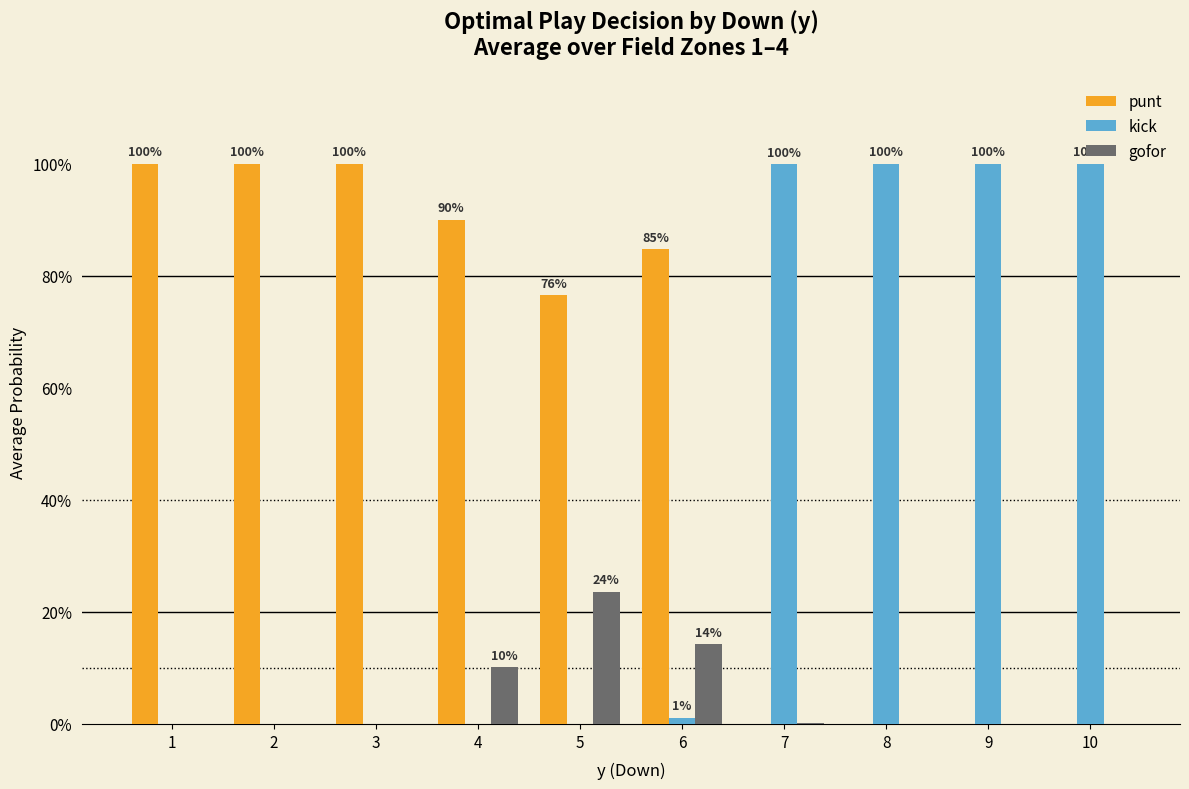

The gofor series shows 0.0 at 2. True or false?

True